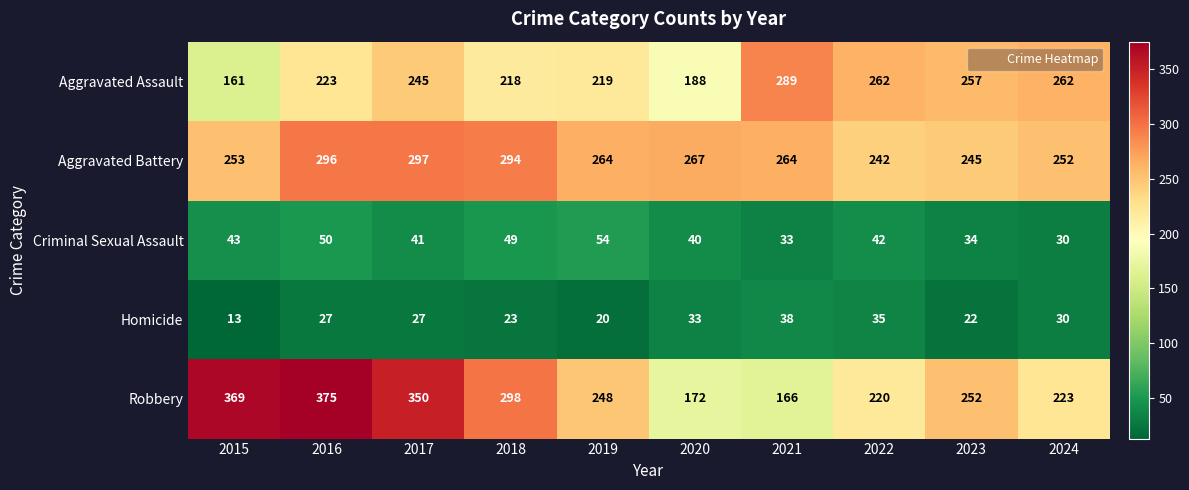

What is the smallest value displayed?

13